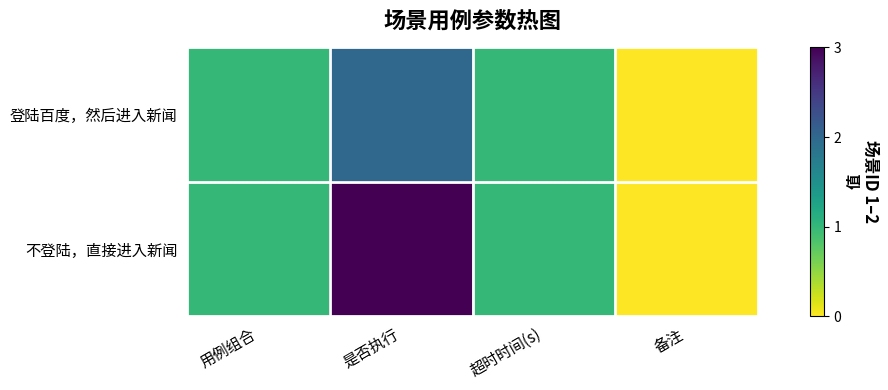

How many series are shown in this chart?

2